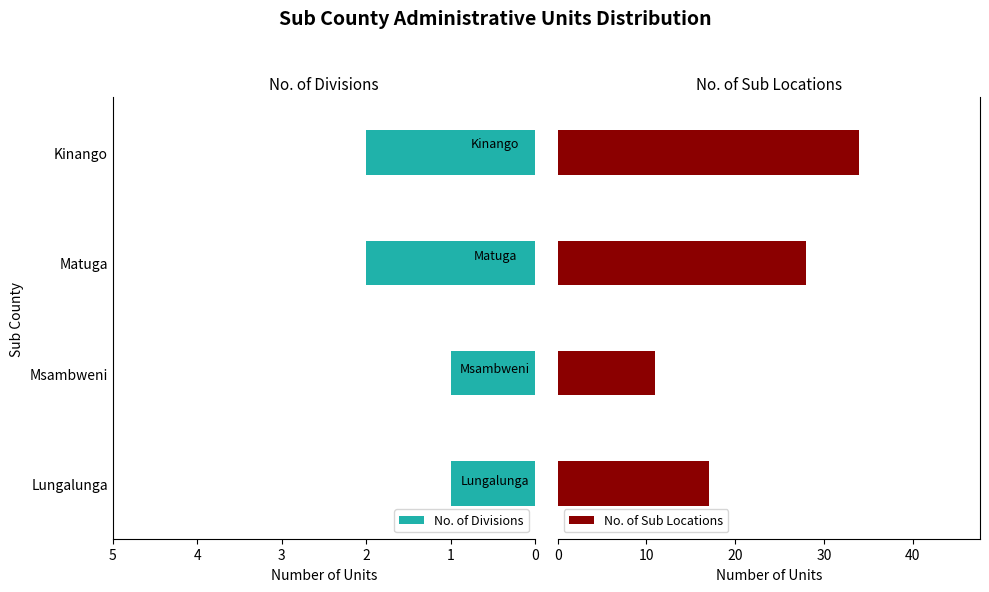

What is the difference between the maximum and minimum values in the No. of Sub Locations series?

23